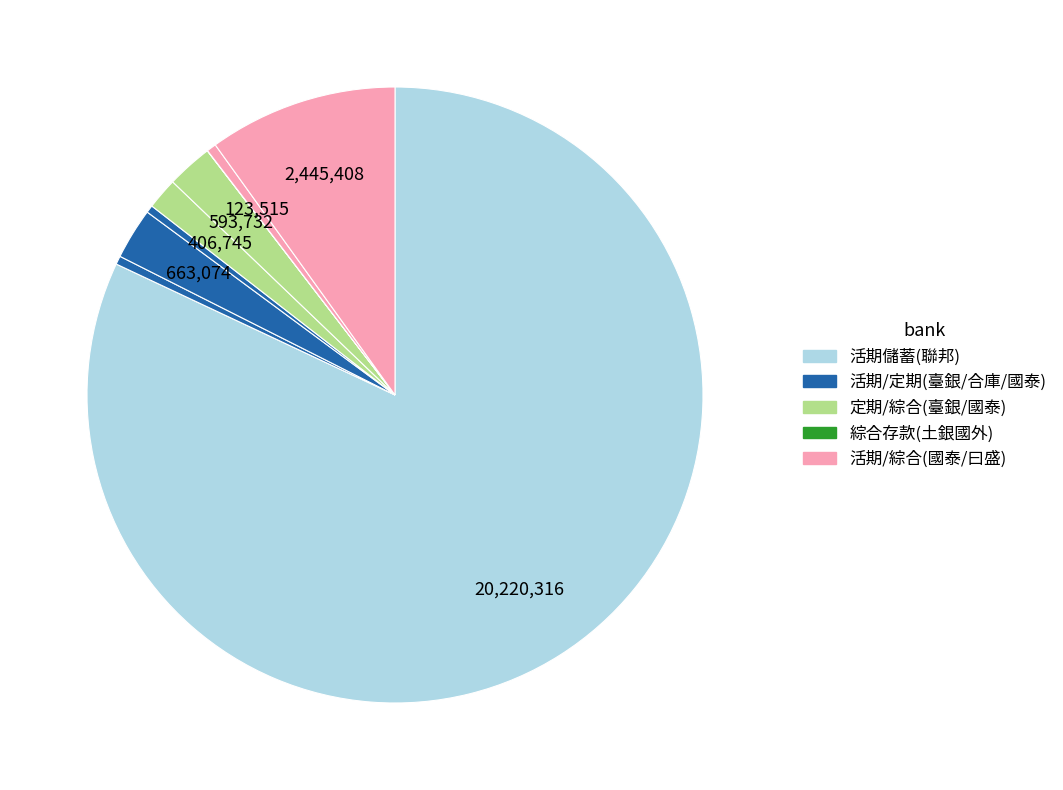

Is there a majority slice in this chart?

Yes